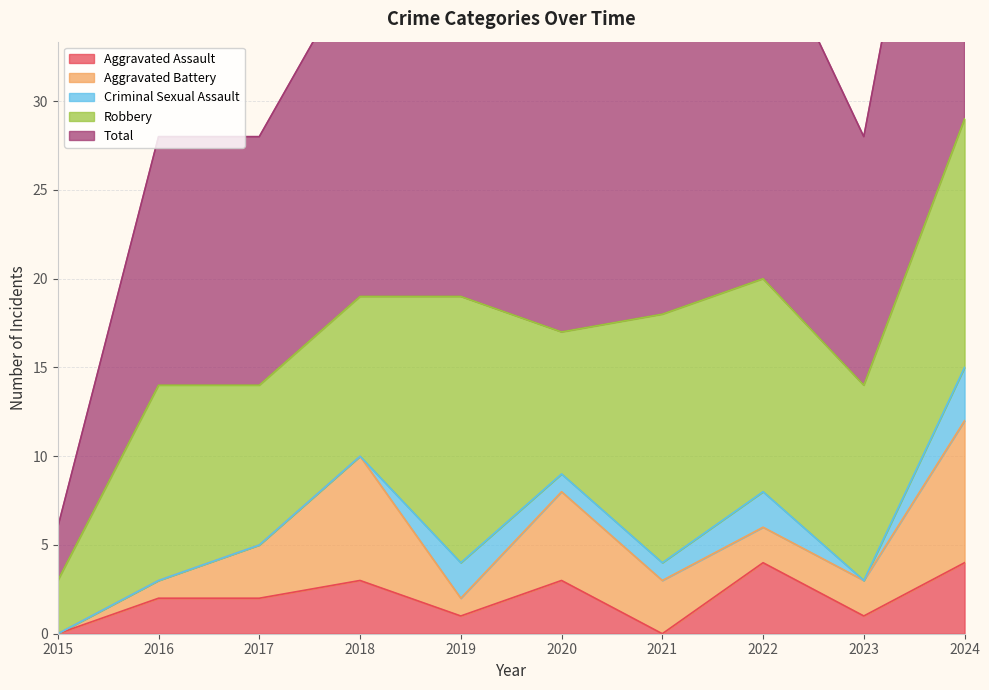

Is the value of Robbery at 2021 greater than the value of Criminal Sexual Assault at 2019?

Yes